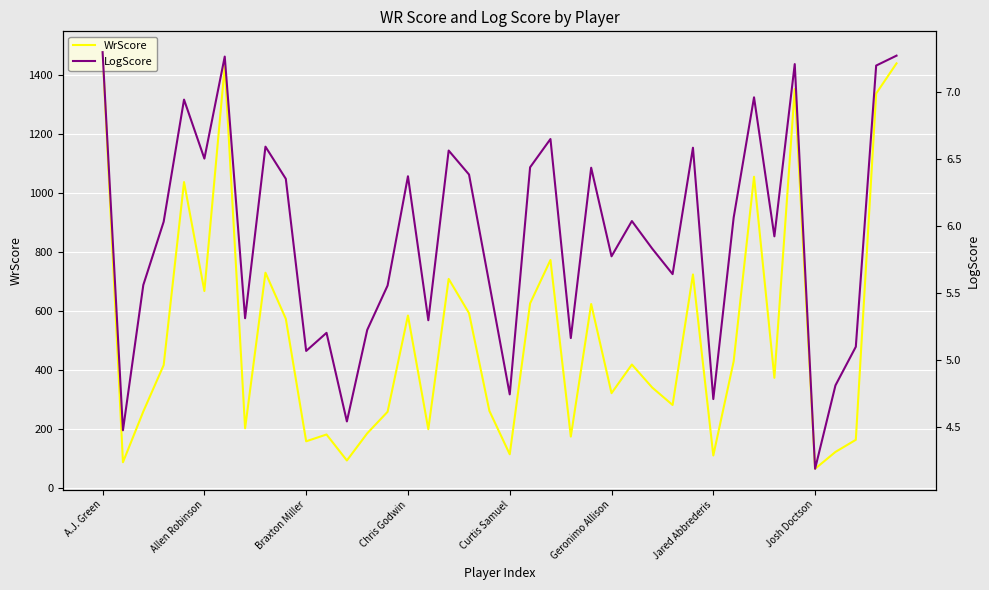

How many lines are shown in the chart?

2